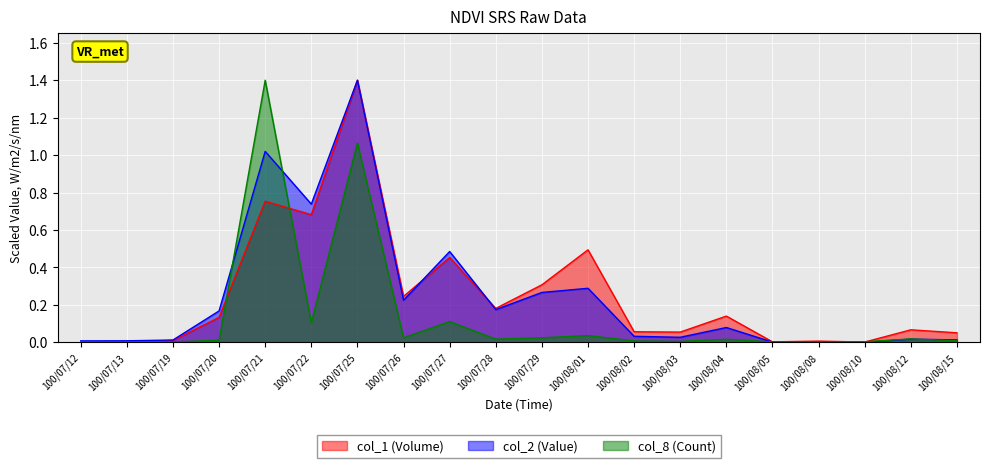

Which series has the largest total across all categories?

col_1 (Volume)